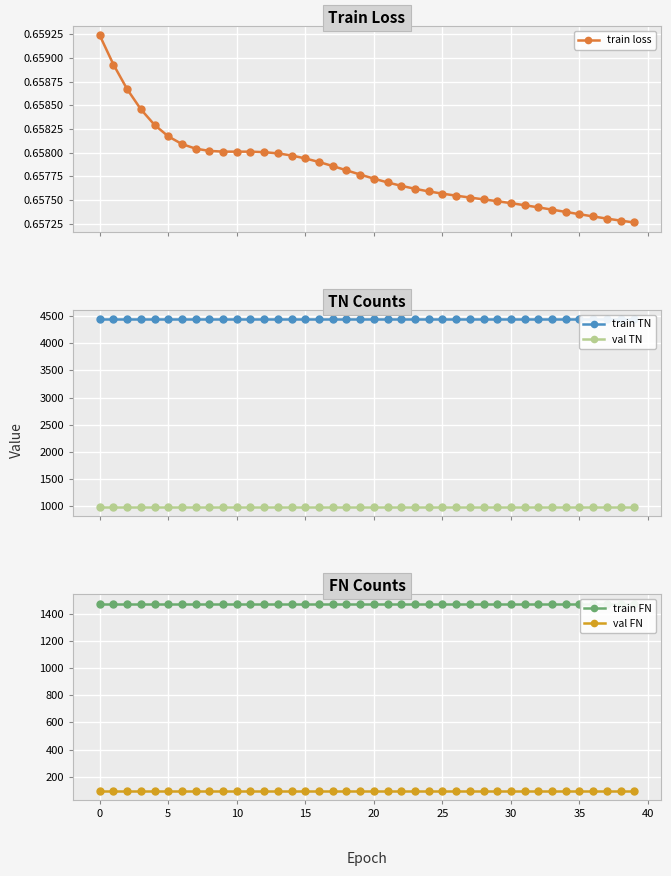

The value of train FN at 36 is 1480.0. True or false?

True